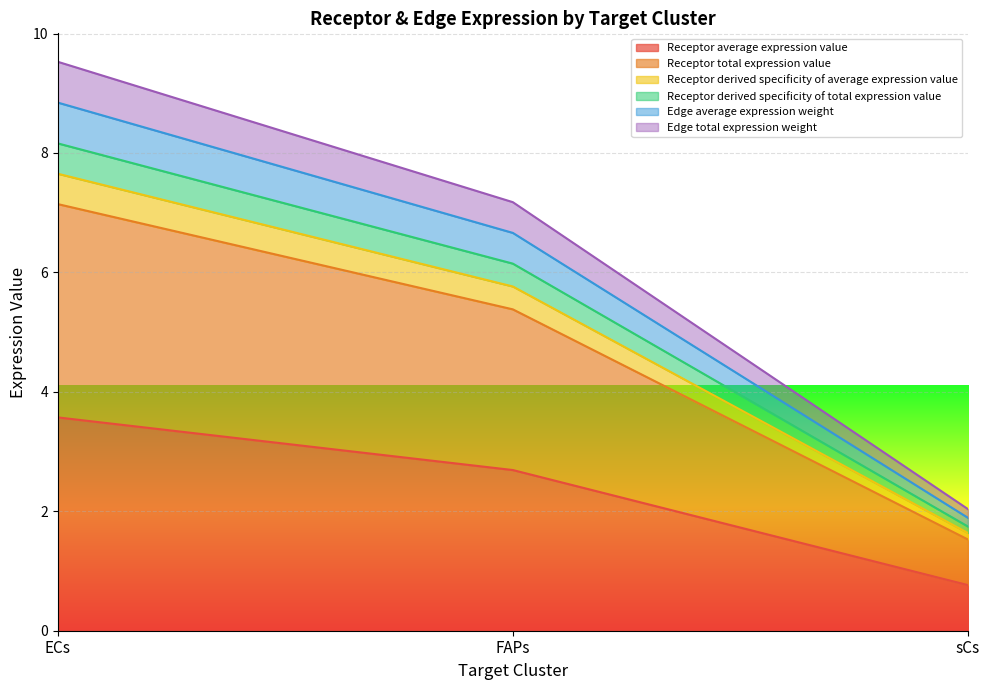

At which label does Receptor derived specificity of total expression value reach its peak?

ECs